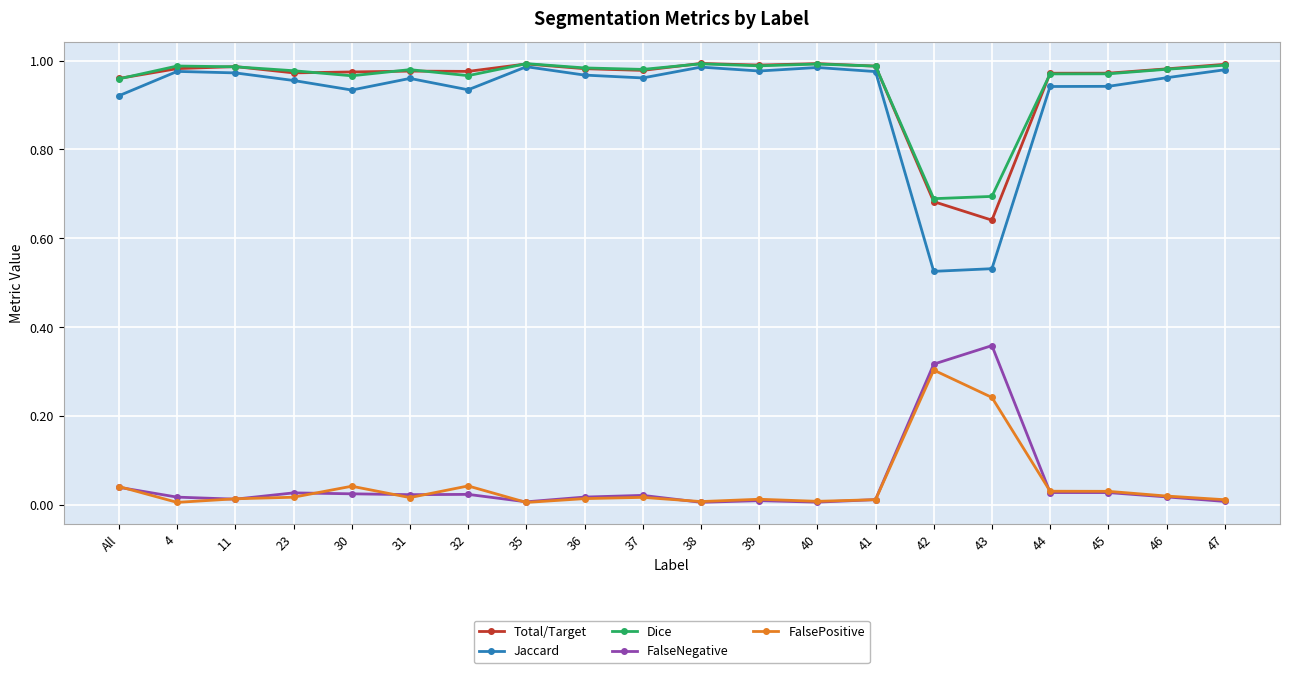

At which category does Dice reach its first local valley?

30